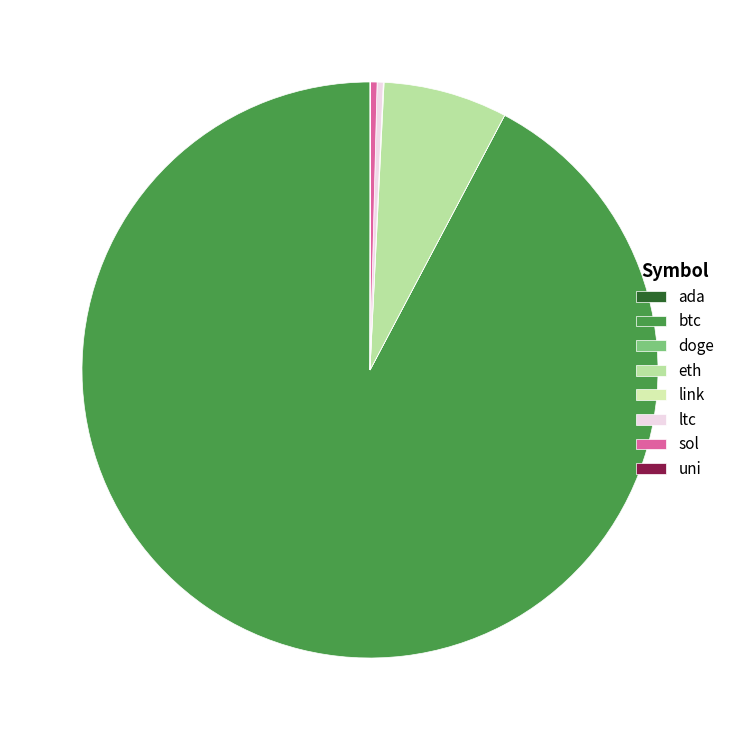

To the nearest percent, what is the difference between the largest and smallest slice percentages?

92%